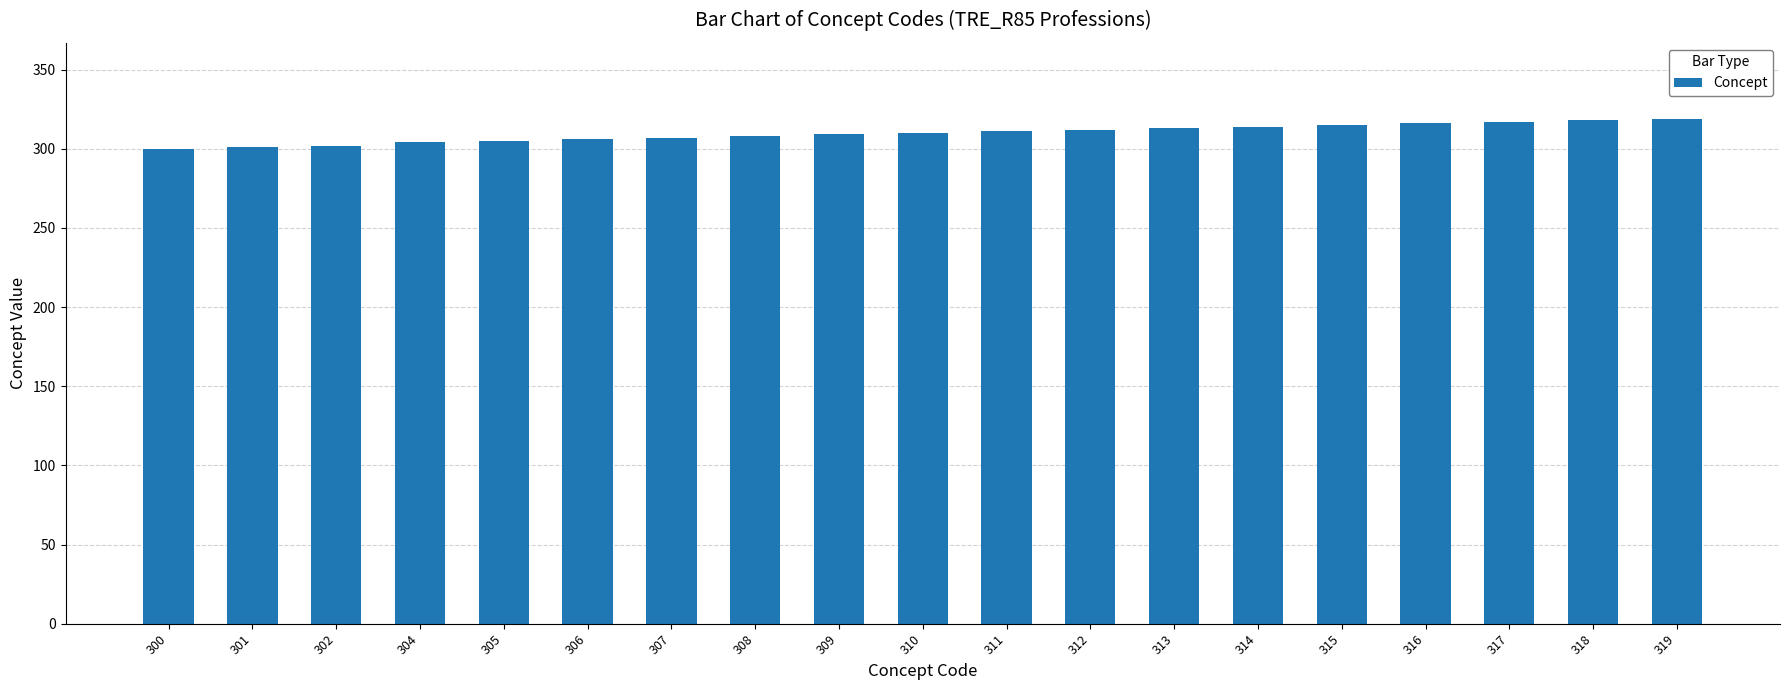

Are the bars grouped side by side (vs. stacked)?

No